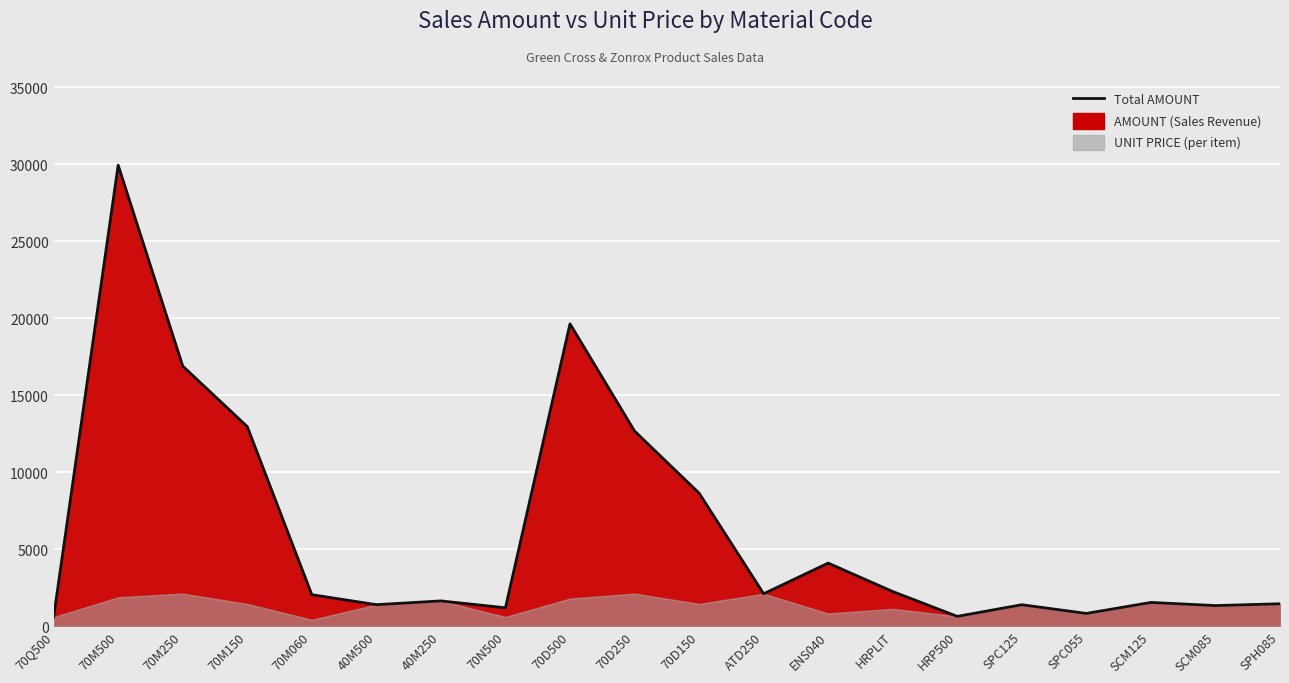

What is the difference between the maximum and minimum values?

29371.8